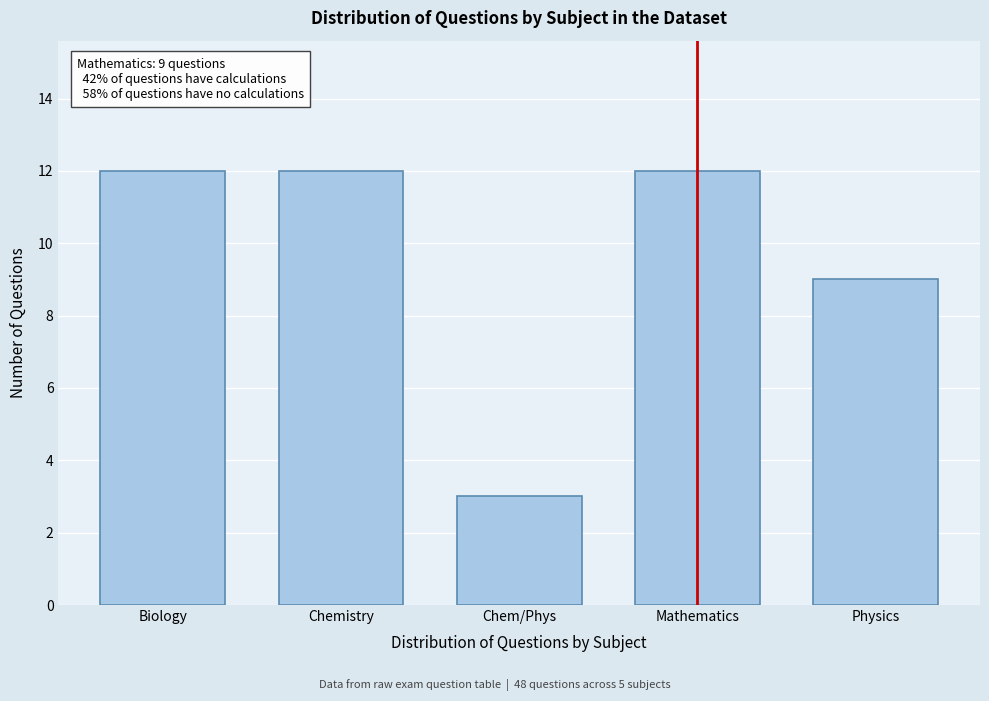

Reading left to right, list all the values displayed in this chart.

12	12	3	12	9